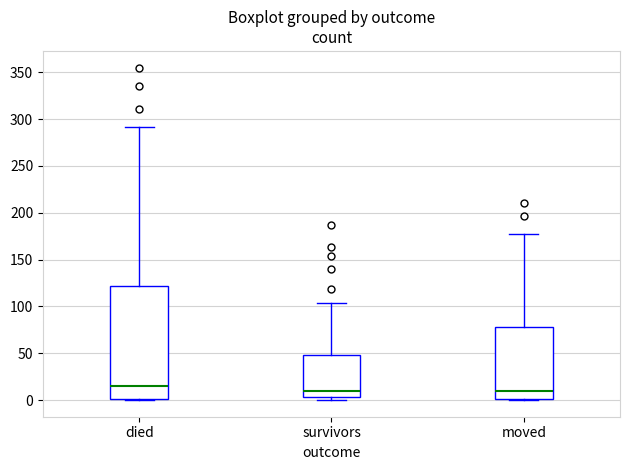

Which box is the tallest, from its lower edge to its upper edge?

died